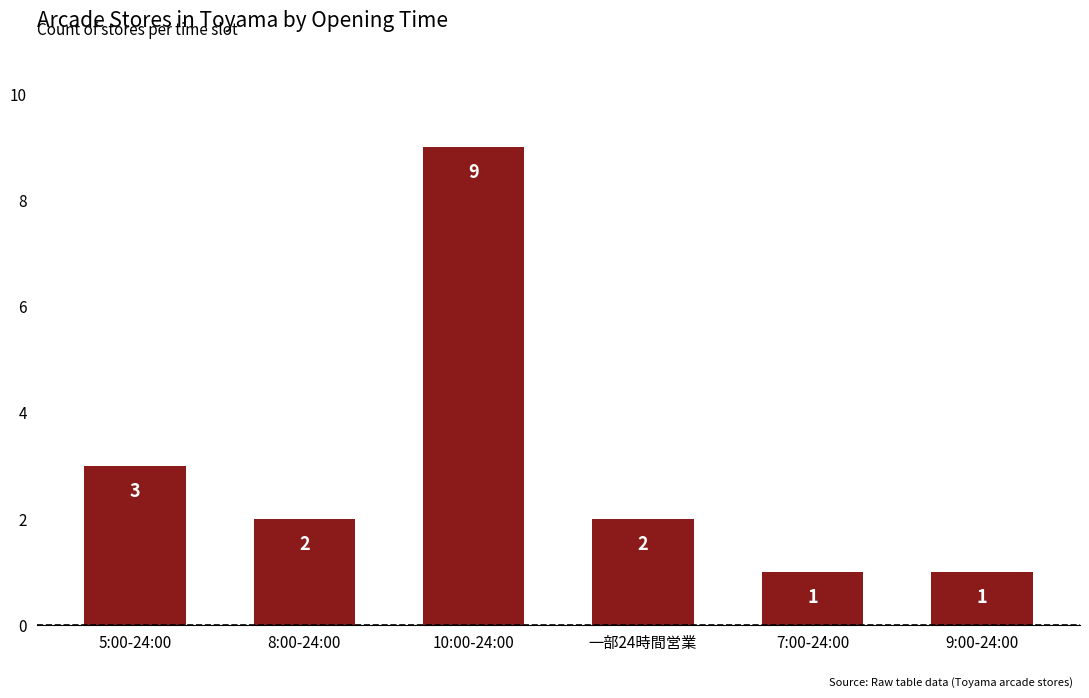

At which label is the value closest to 5?

5:00-24:00